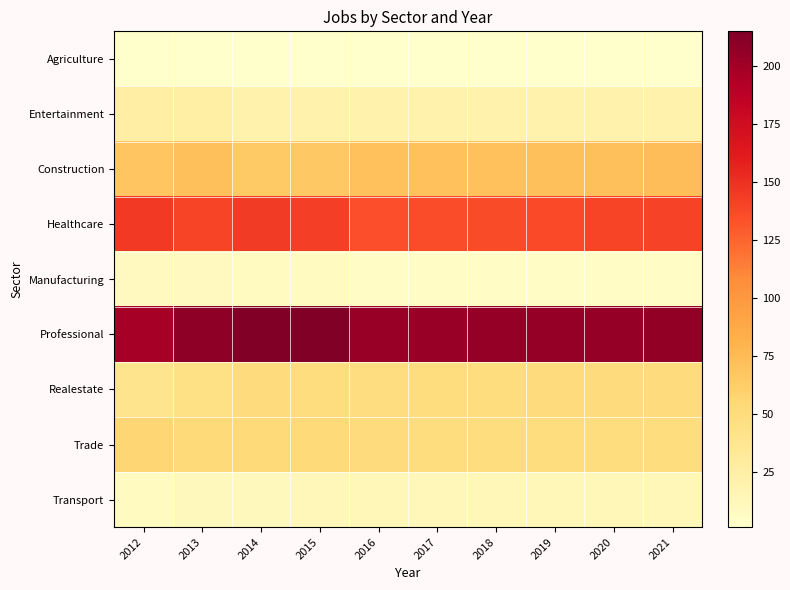

What is the difference between the highest and lowest values at 2018?

204